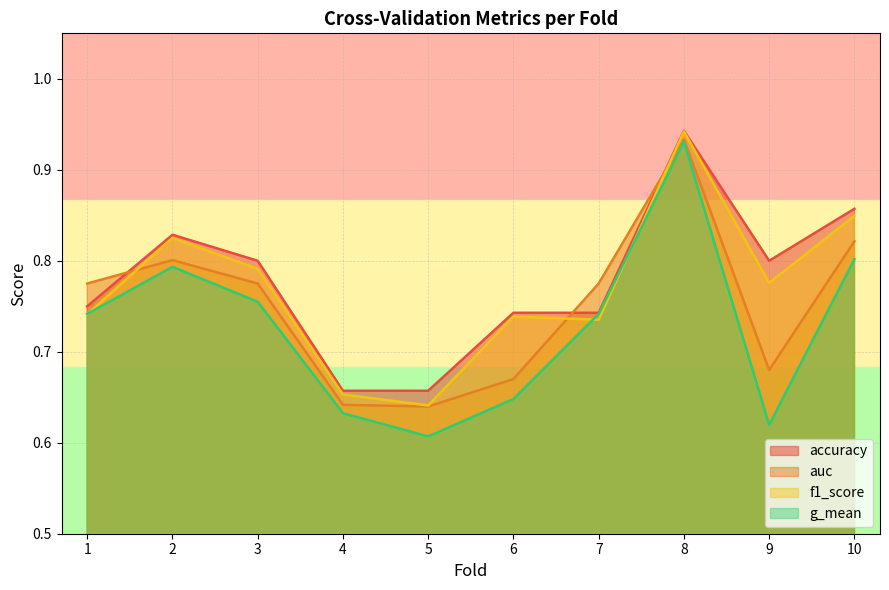

At which category is the sum across all series the highest?

8